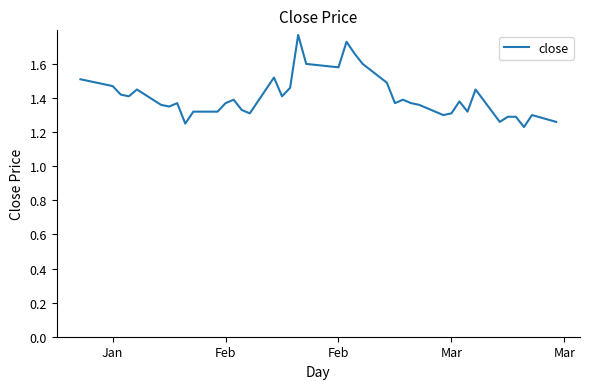

What is the difference between the maximum and minimum values?

0.5